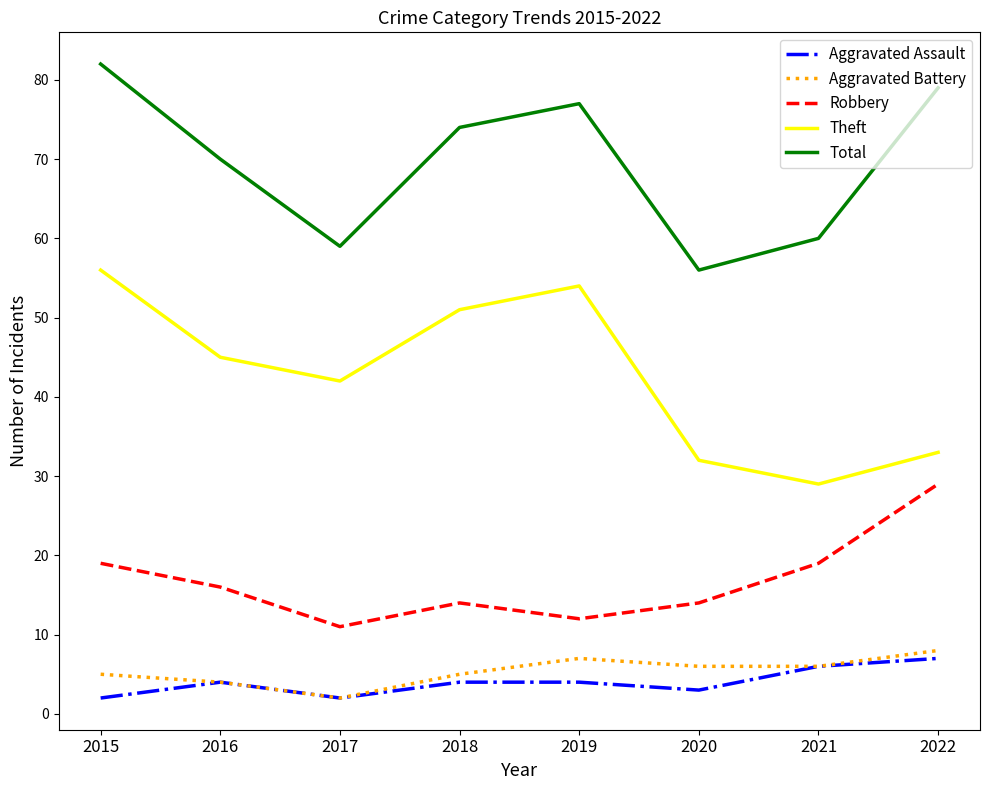

How many interior local peaks does the Aggravated Battery series have?

1